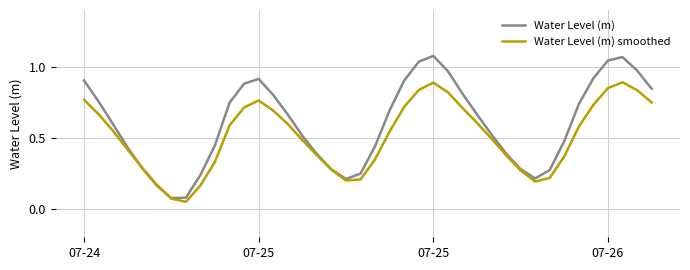

Count the number of categories in the chart.

40